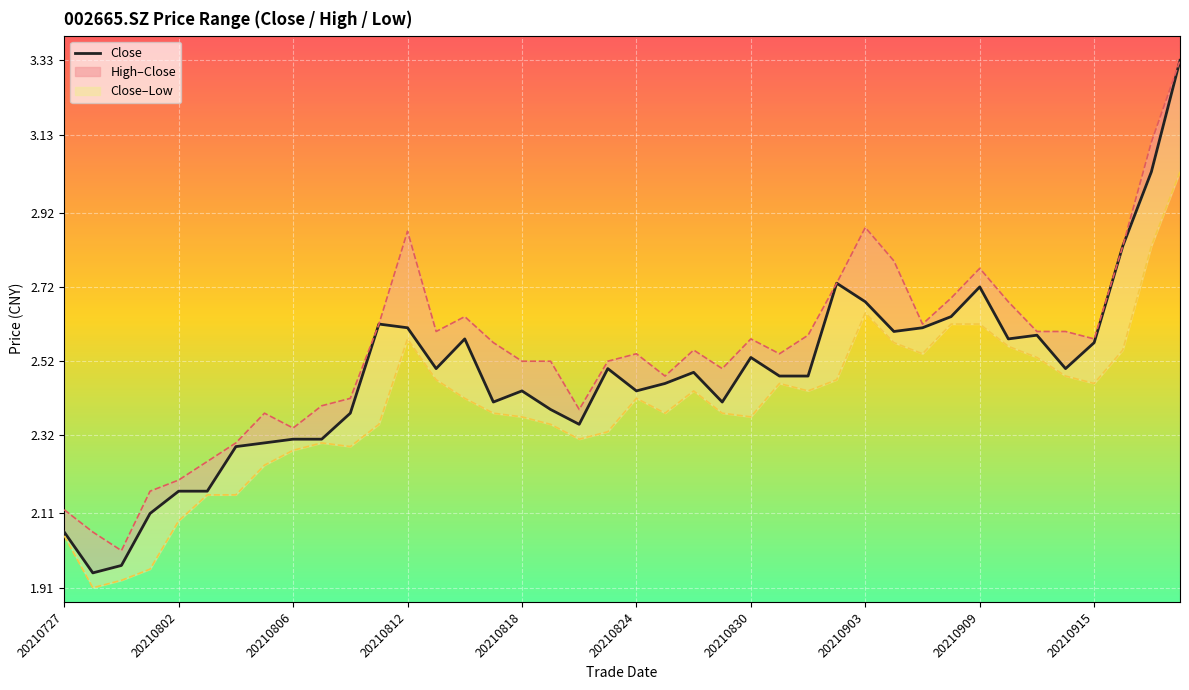

What is the spread (max minus min) of values at 20210824?

0.1